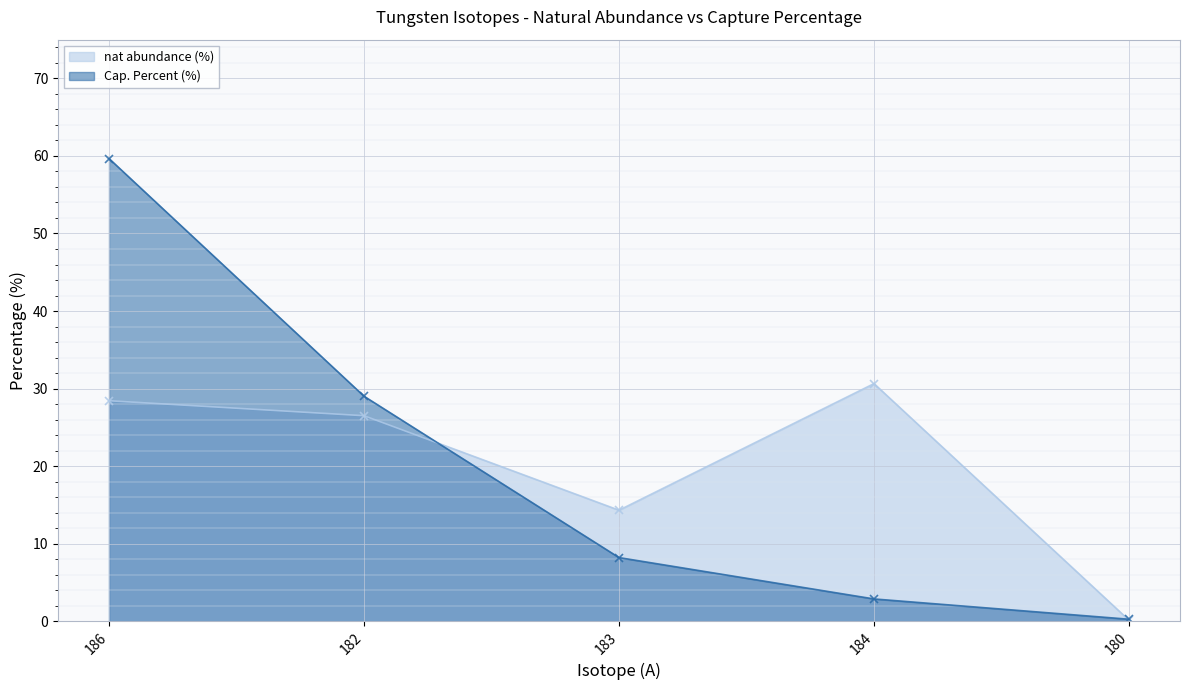

Between 182 and 184, which series saw the biggest shift?

Cap. Percent (%)